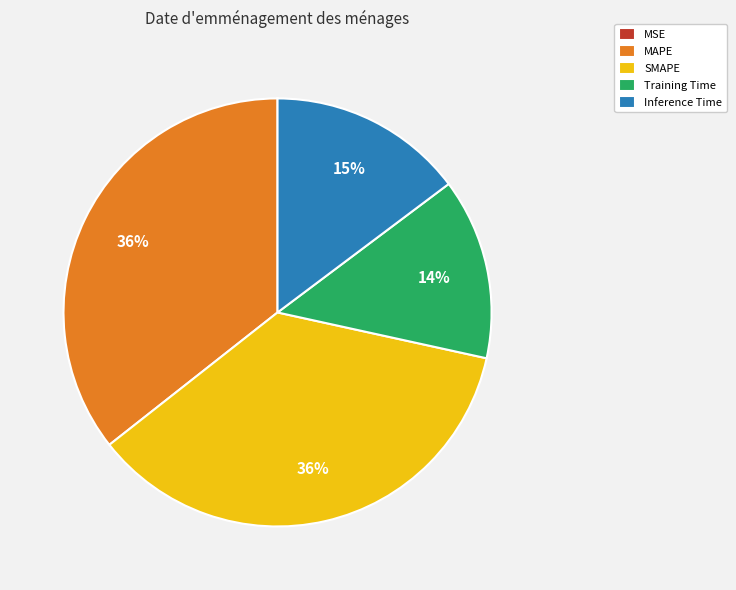

True or false: Inference Time accounts for 6% of the total.

False